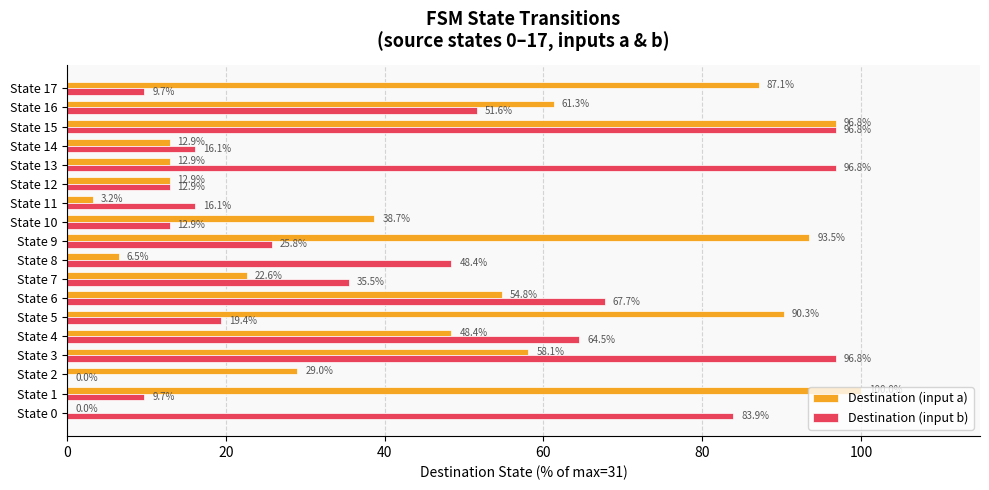

What is the sum of the Destination (input b) values at State 13 and State 7?

132.3